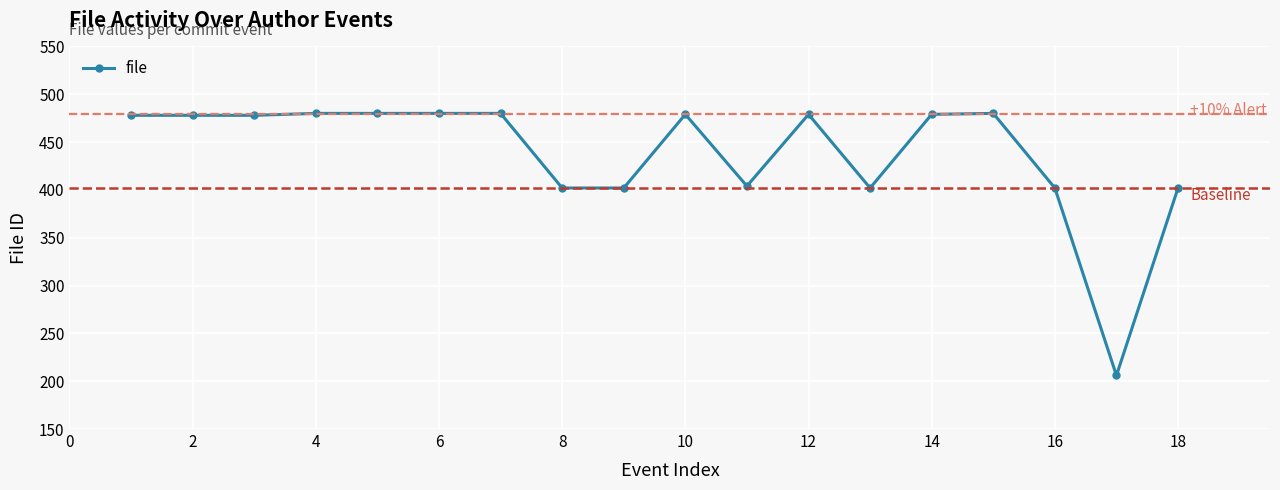

What is the value of the 7th point from the left?

480